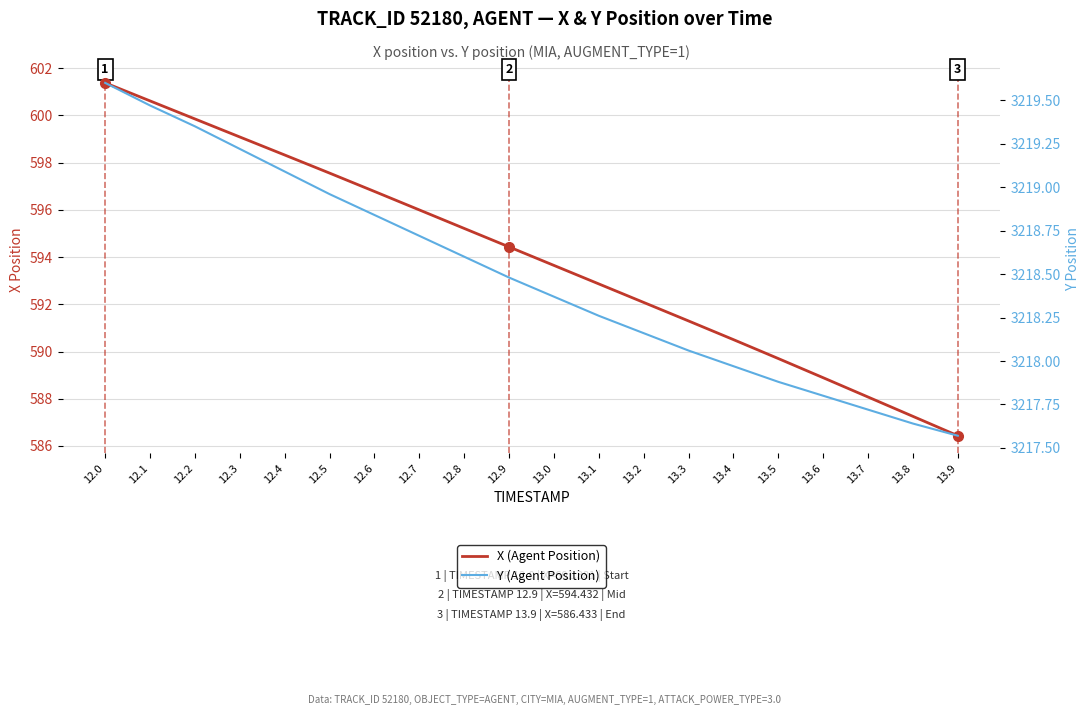

Is it true that X (Agent Position) equals 917.9 at 13.6?

False